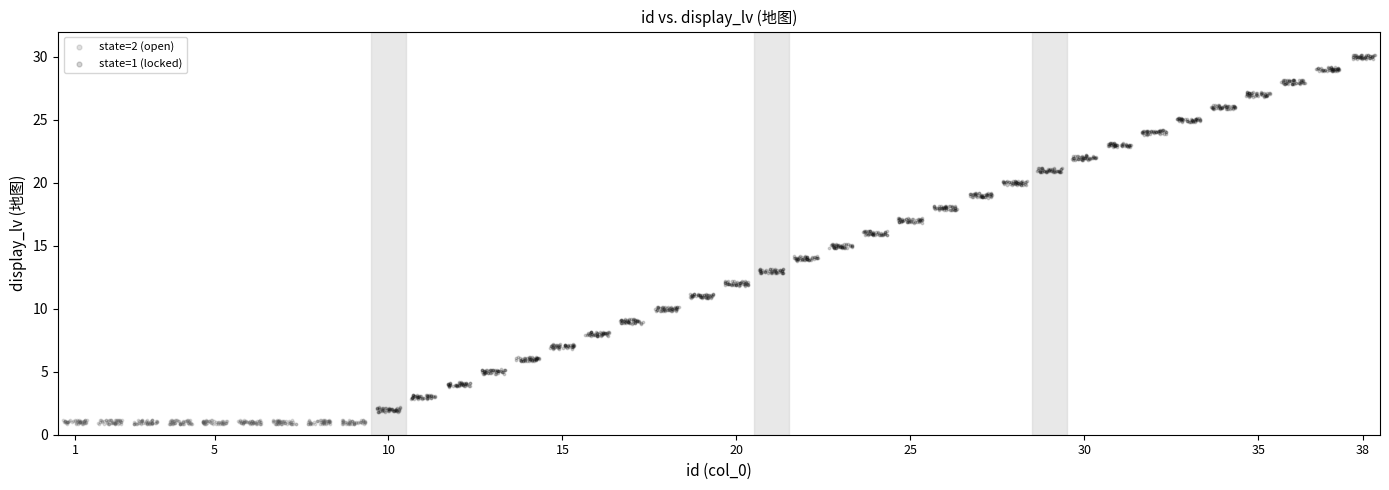

Which series has the largest Y range (max minus min)?

state=1 (locked)